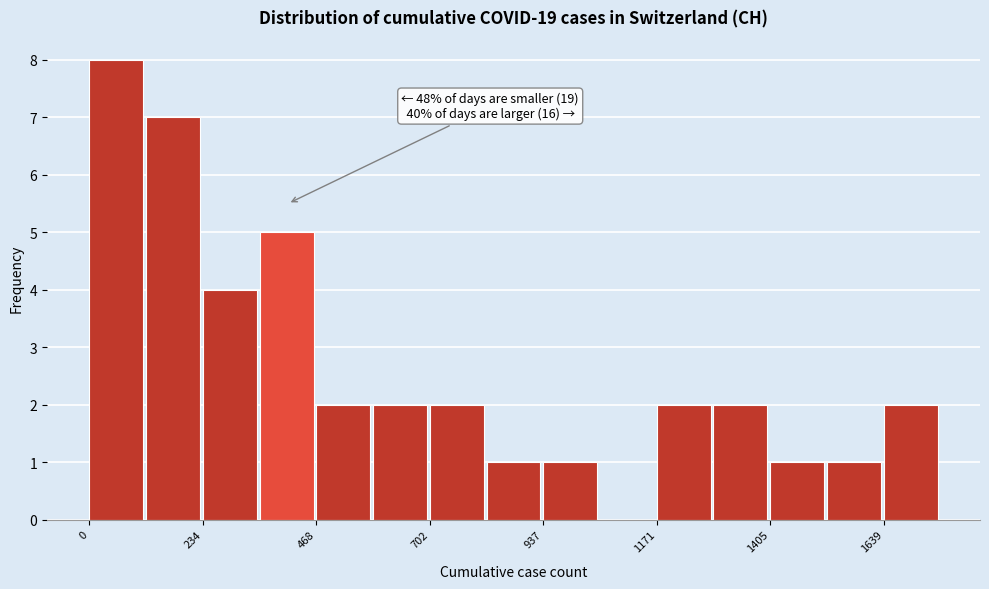

Read against the x-axis, roughly where is the centre of the tallest bar?

50